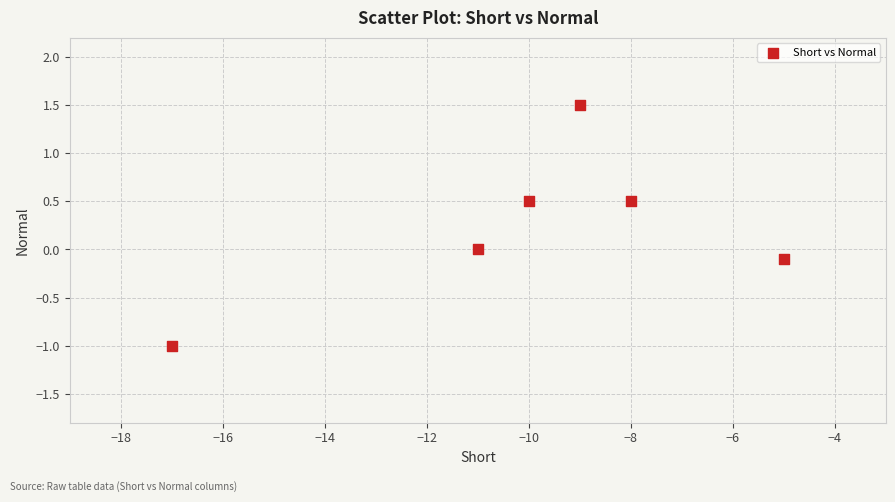

What is the range of Y values (max minus min)?

2.5